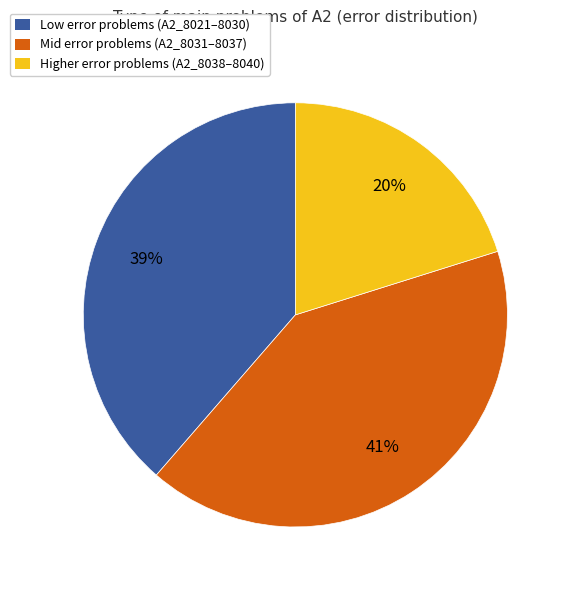

To the nearest percent, what is the average slice percentage?

33%